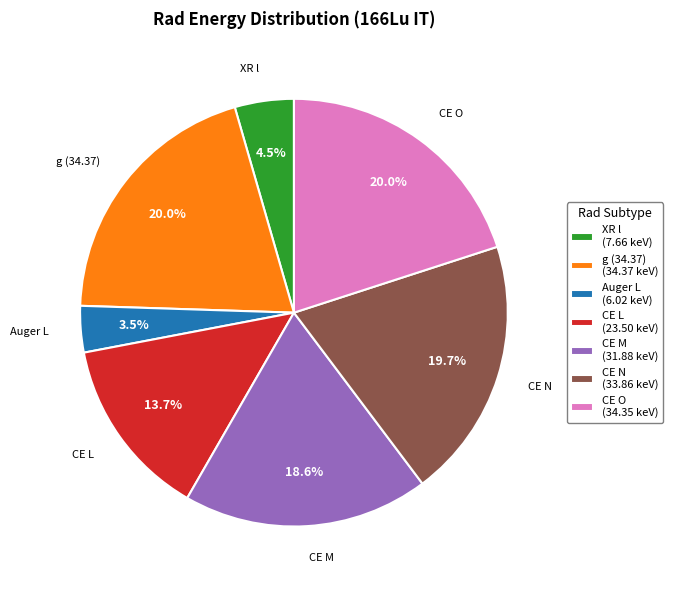

What percentage is NOT represented by g (34.37) (34.37 keV)?

80.0%